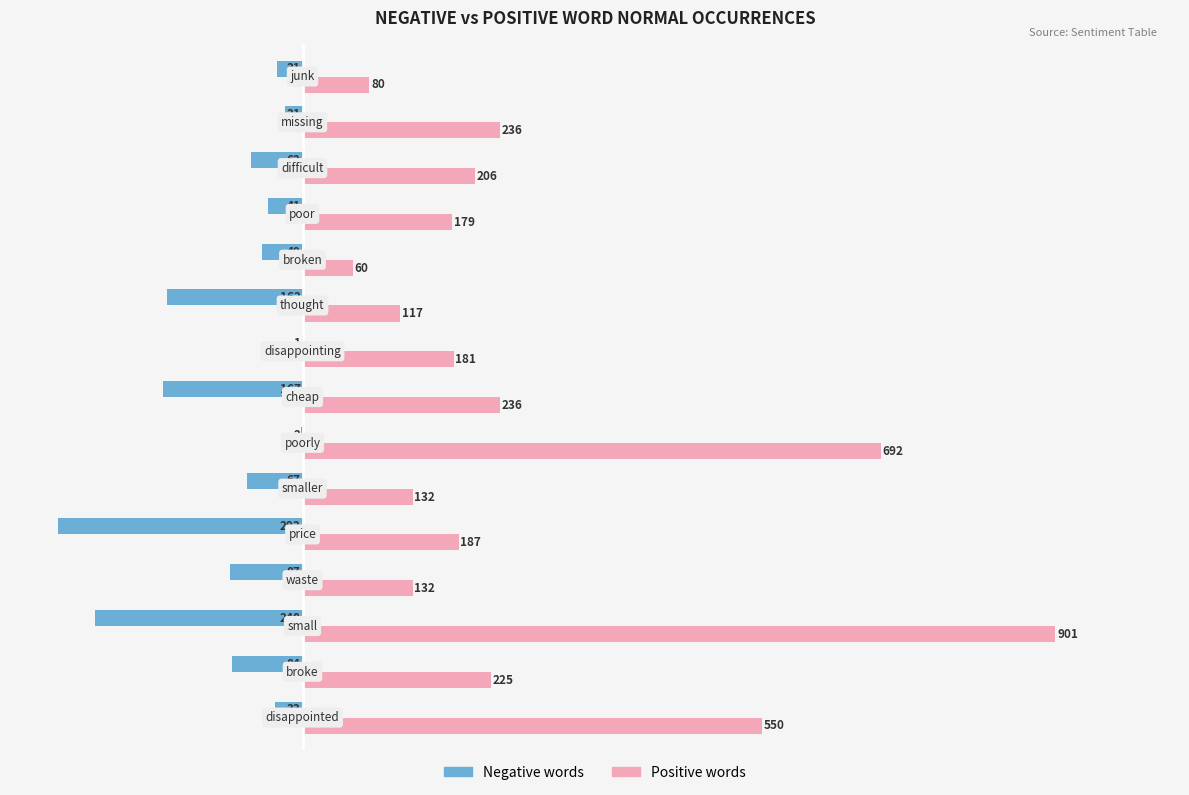

What are all the series names shown in the legend?

Negative words, Positive words